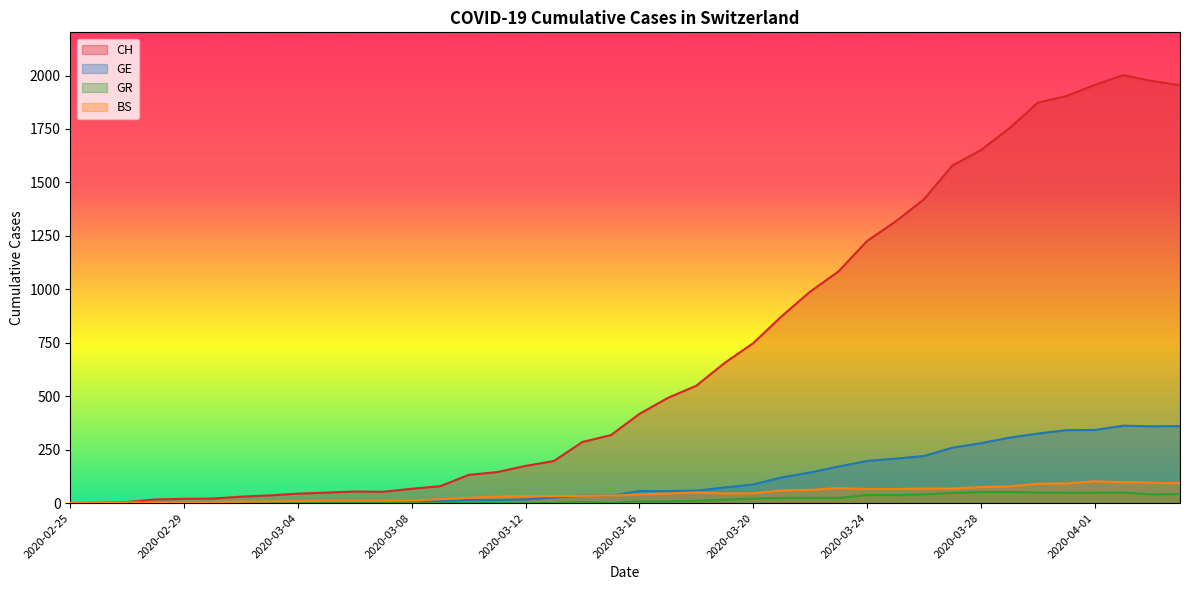

What is the spread (max minus min) of values at 2020-03-20?

727